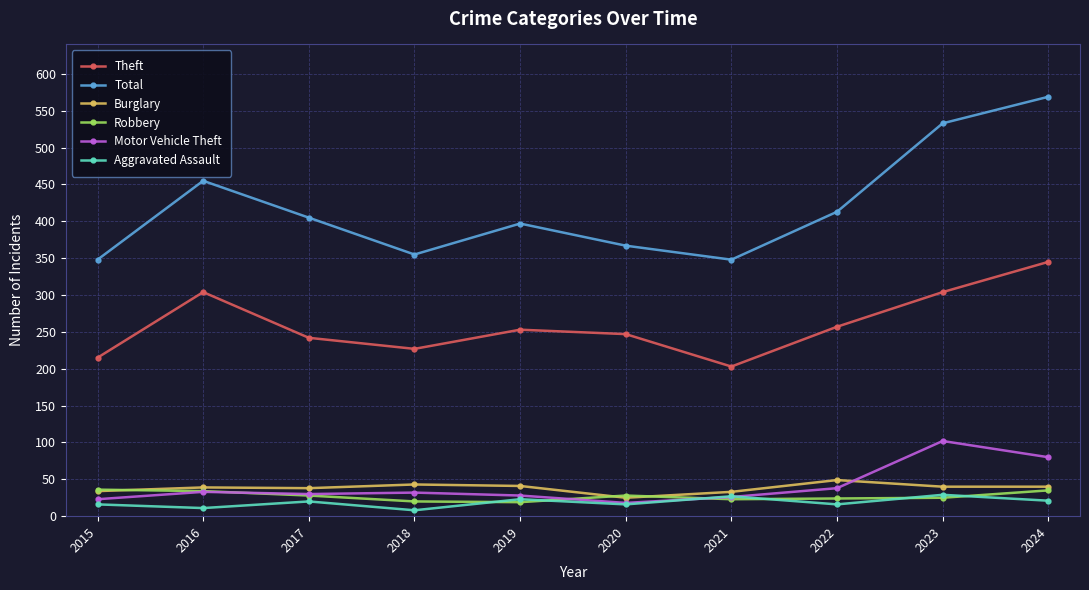

What is the difference between the second highest and second lowest values in the Theft series?

89